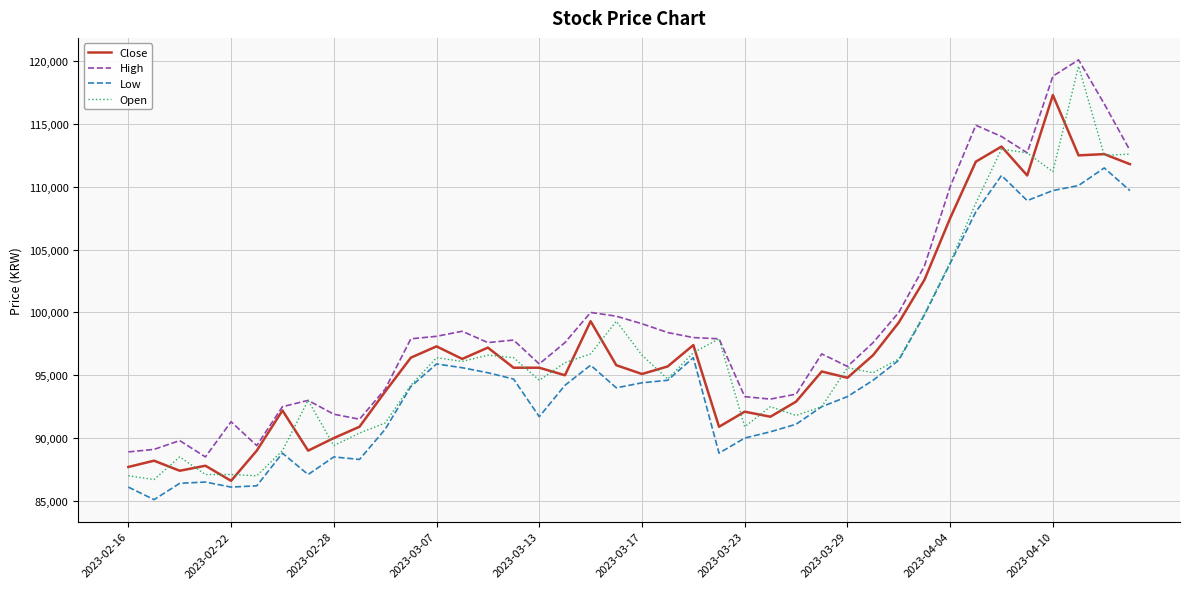

What is the maximum value shown in the chart?

120100